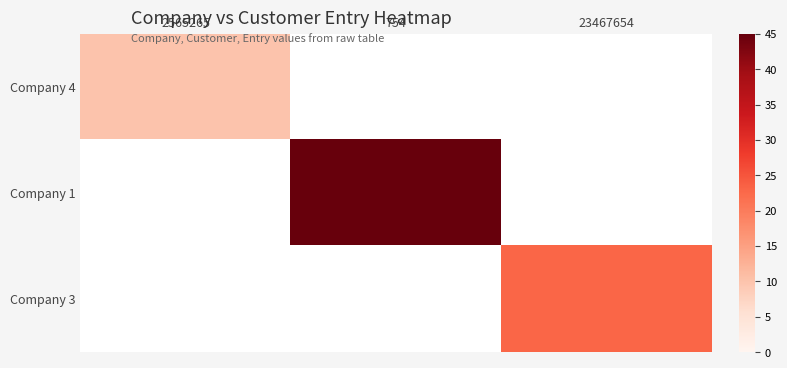

How many distinct data groups are displayed?

3